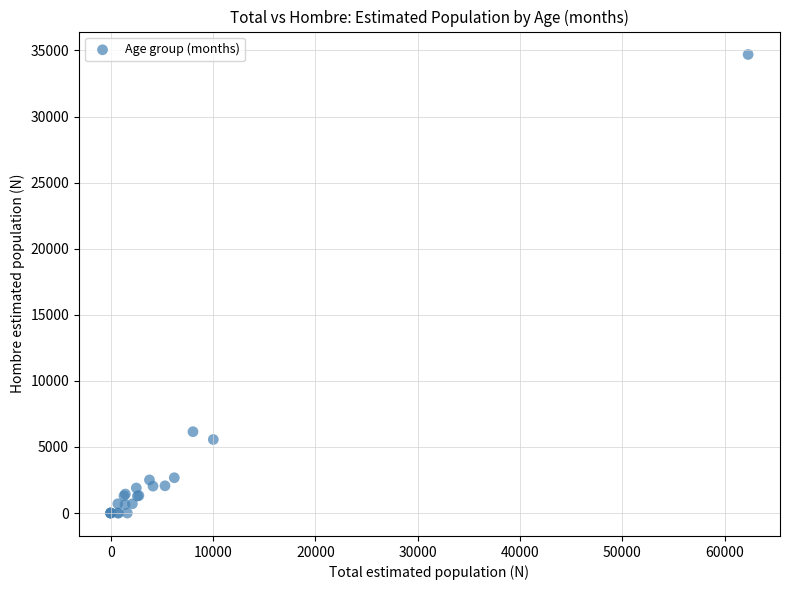

What Y value in the scatter plot is closest to 17349?

6155